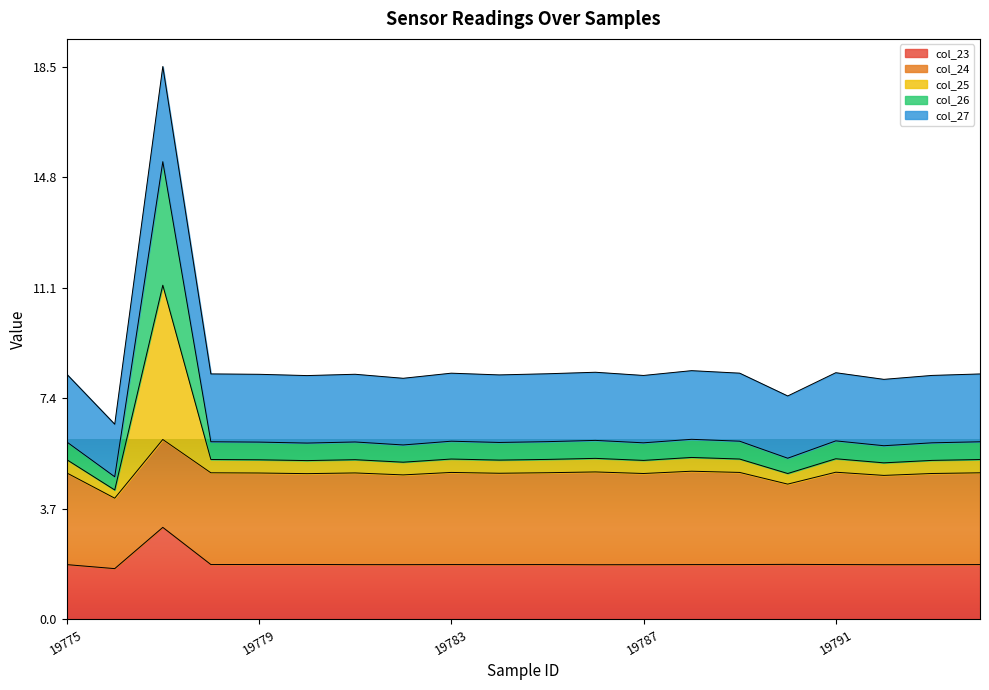

Which category has the highest value in the col_25 series?

19777